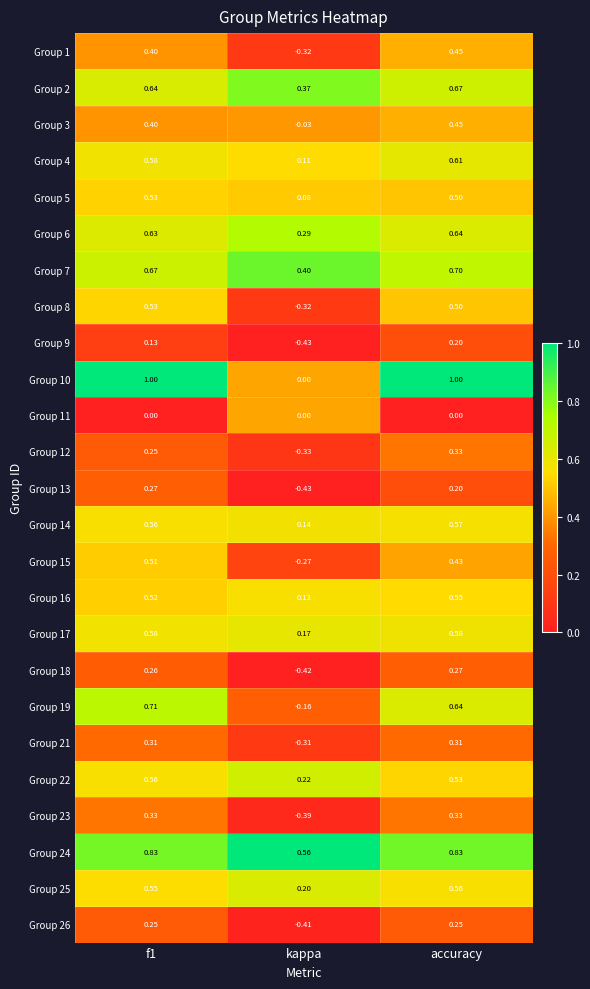

What is the difference between the highest and lowest values at f1?

1.0